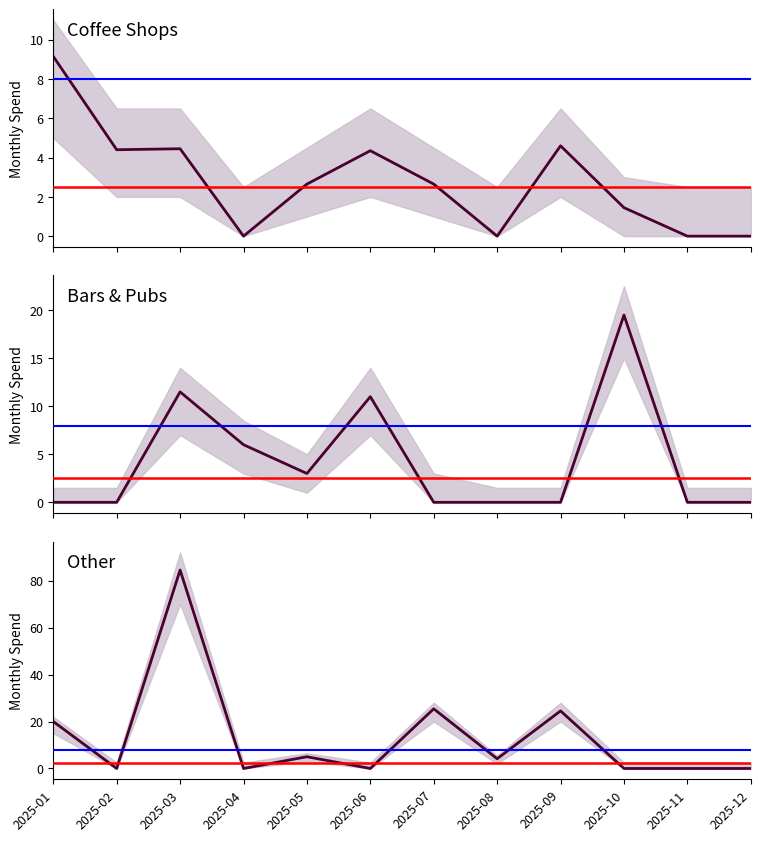

What is the value of the Other point at the 8th from the left?

4.2